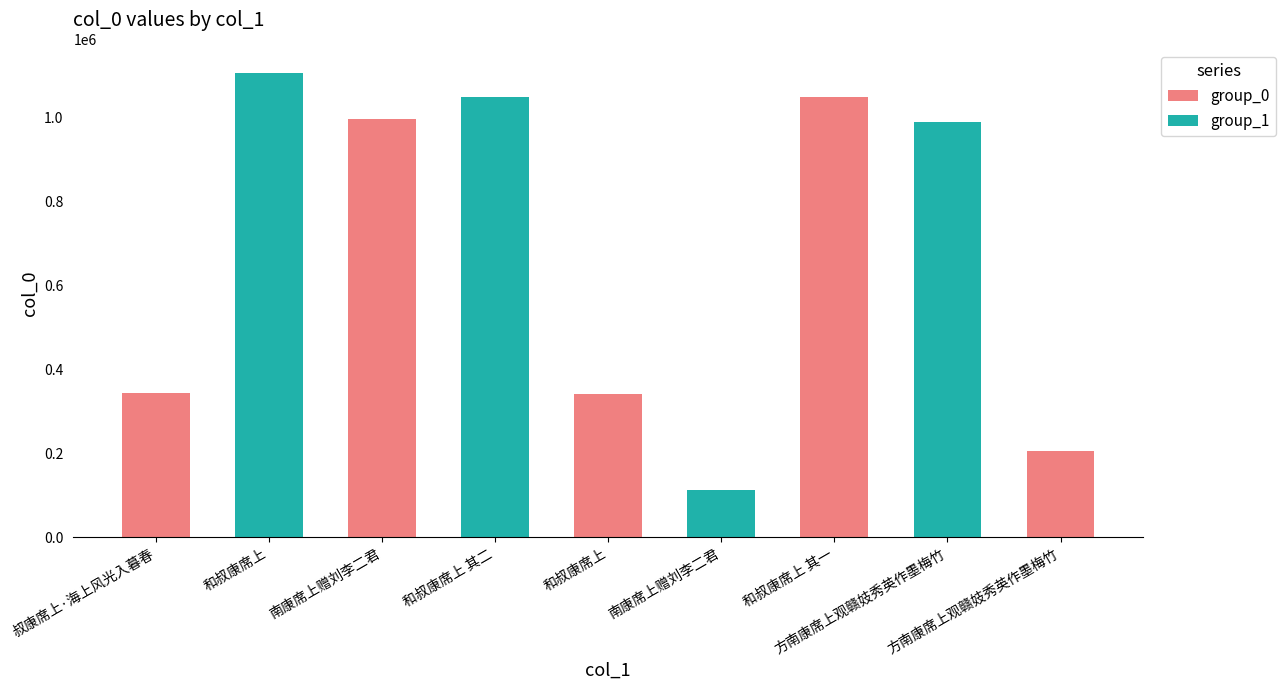

Which category has the lowest value across all series?

南康席上赠刘李二君